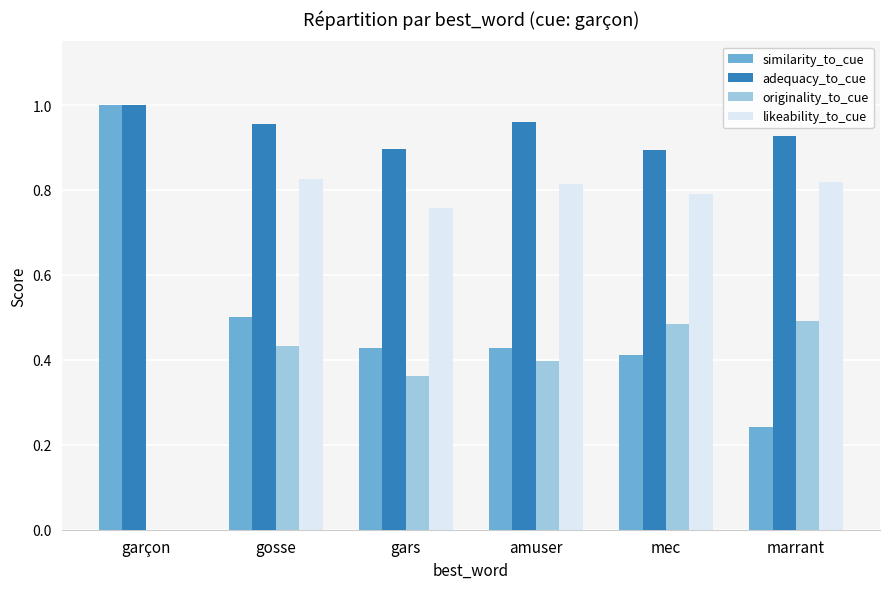

True or false: originality_to_cue has a value of 0.4 at amuser.

True